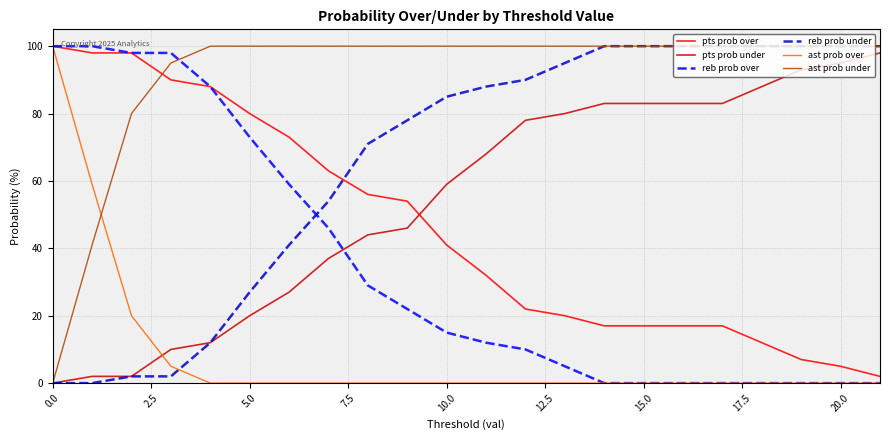

What is the average value of the ast prob over series?

8